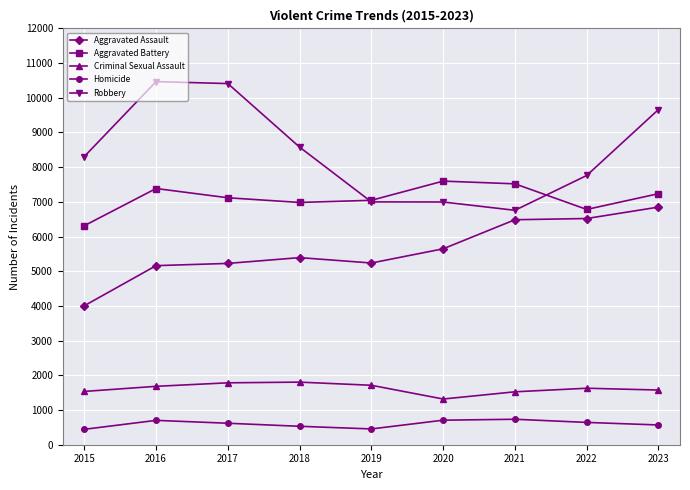

What is the value of the Homicide point at the 6th from the left?

707